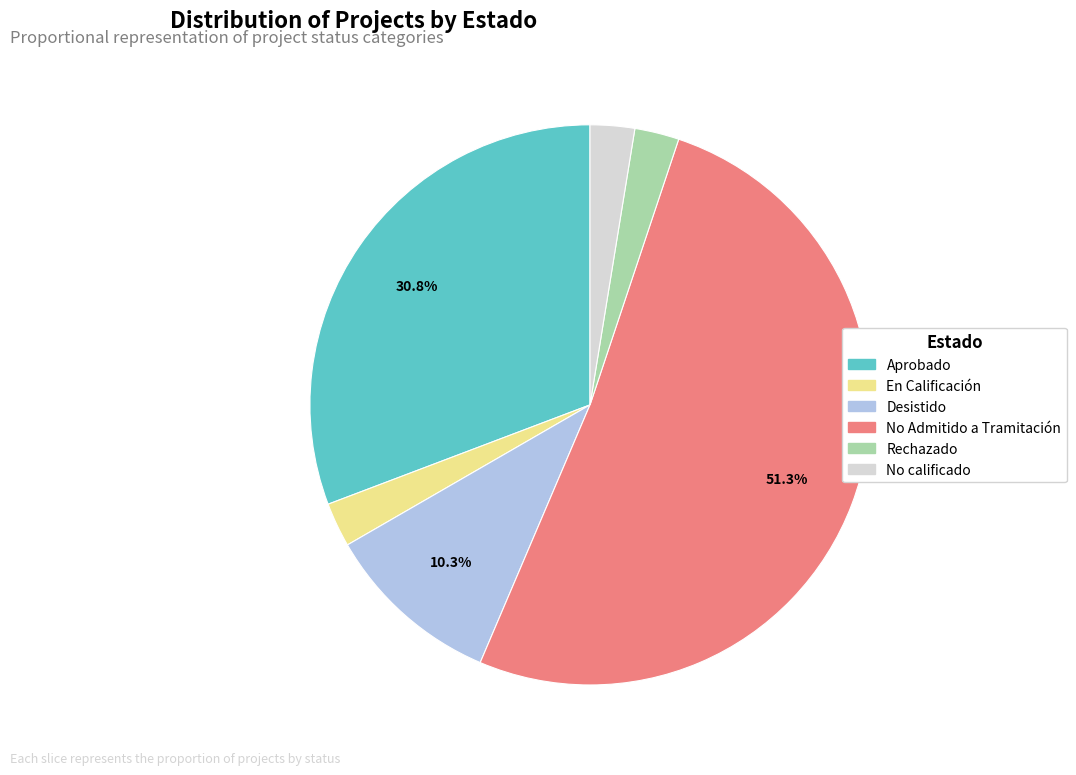

Is there any slice that represents more than half of the pie?

Yes